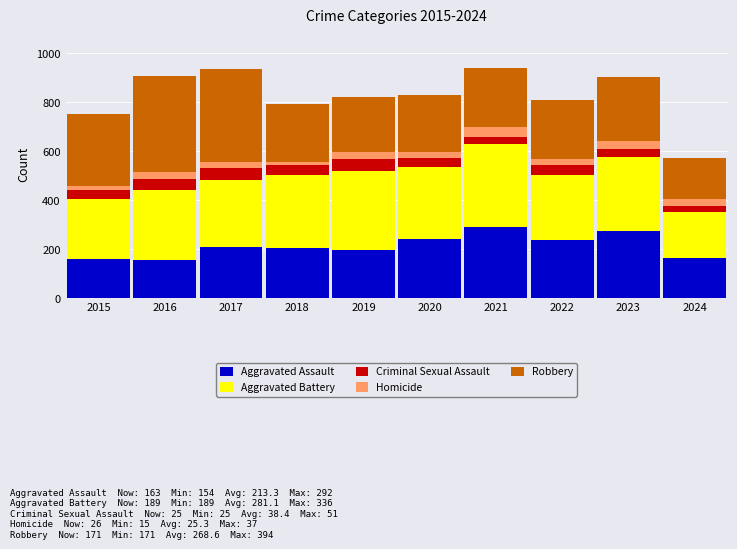

What is the average value of the Aggravated Assault series?

213